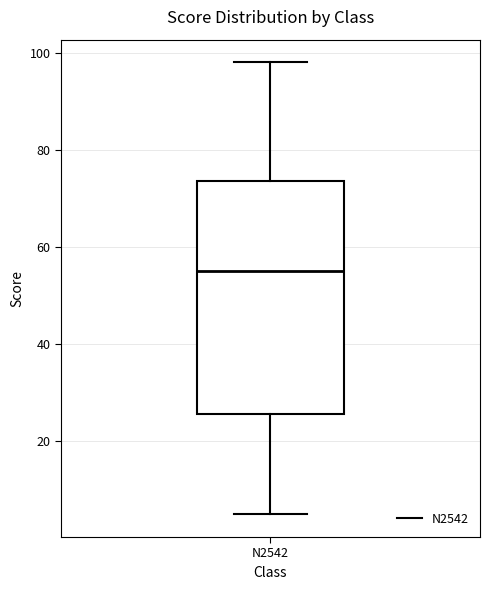

Where does the lower whisker of the box for N2542 end on the y-axis? The values are not printed on the chart, so give them approximately, as read against the axis.

6